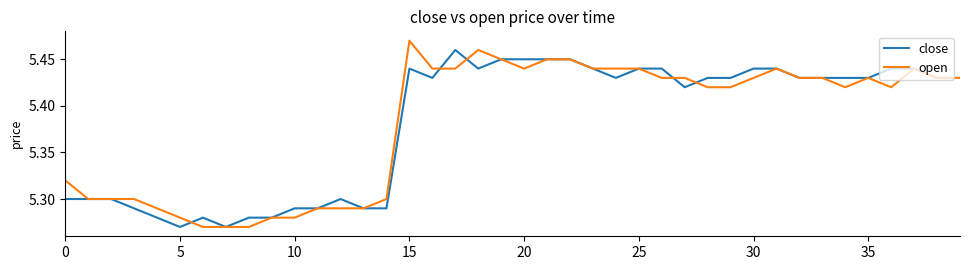

Rank the series by their maximum value, from lowest to highest.

close, open